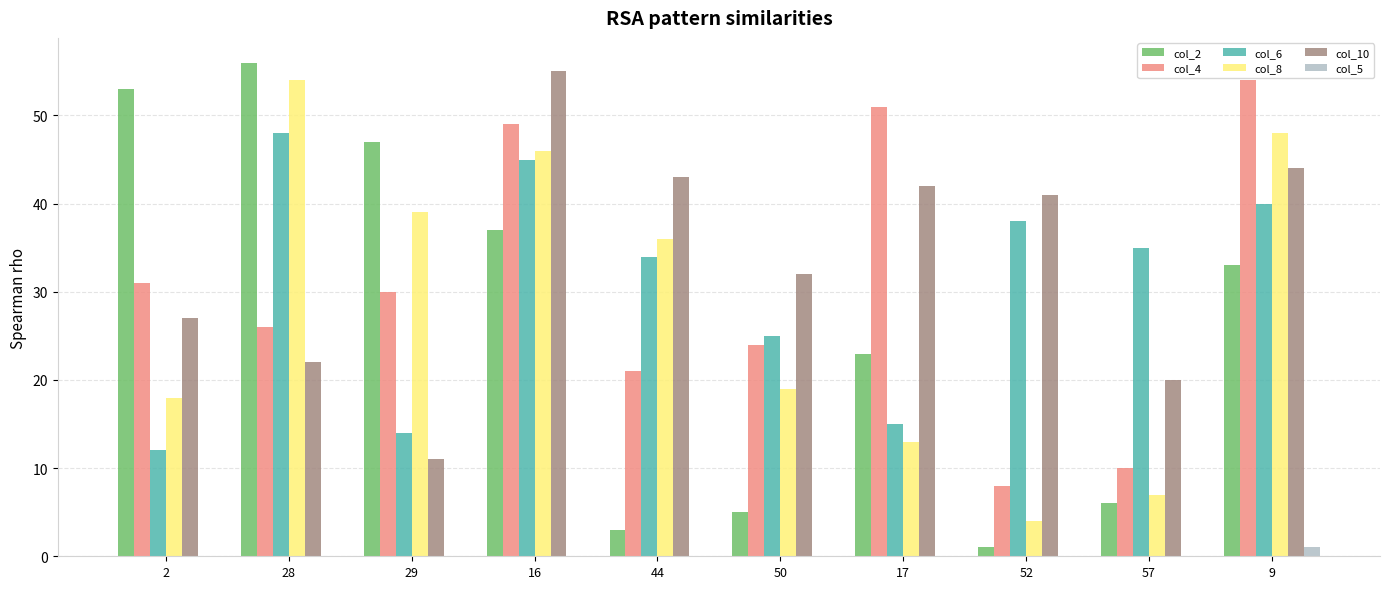

Which series changed the most between 28 and 44?

col_2